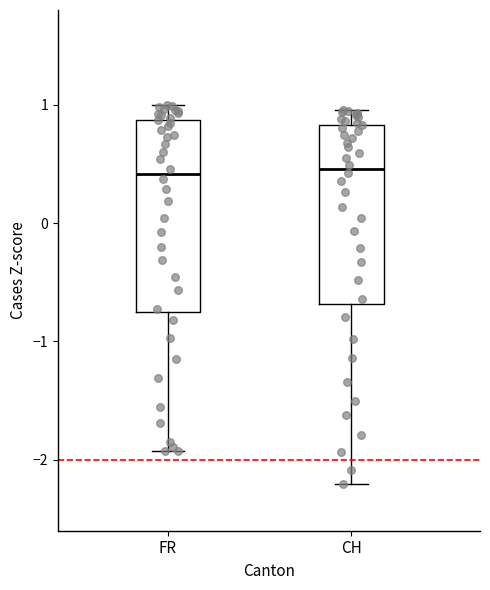

Where does the upper whisker of the box for FR end on the y-axis? The values are not printed on the chart, so give them approximately, as read against the axis.

1.0